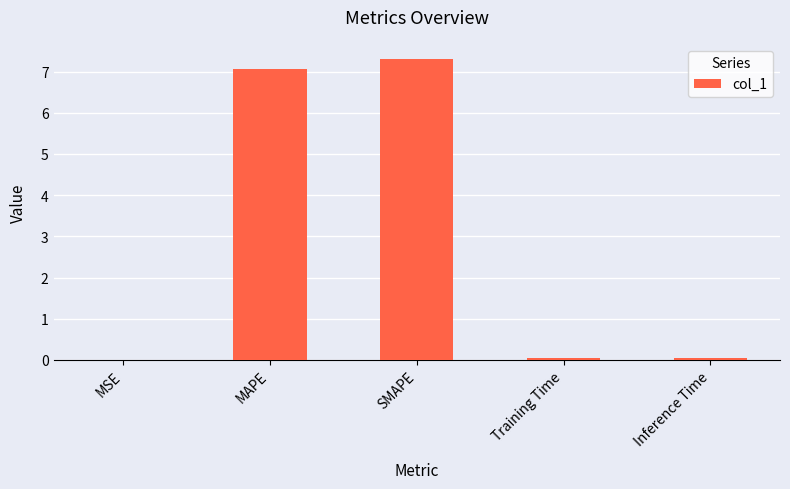

What value does the data have at SMAPE?

7.3